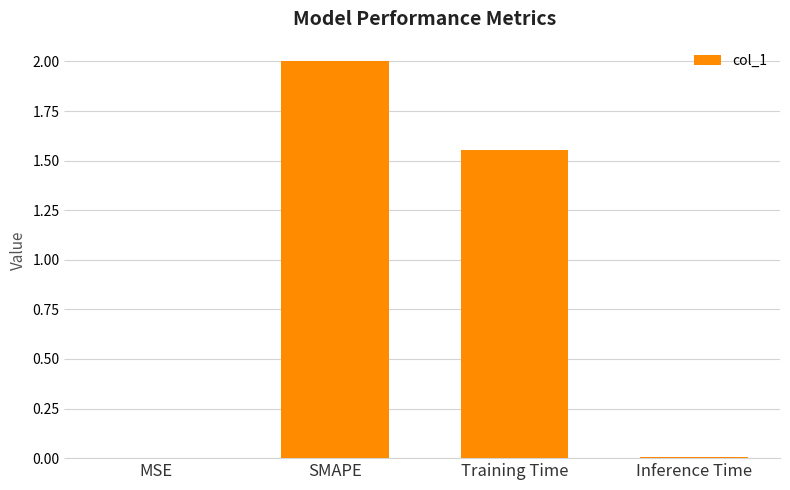

What is the sum of all values?

3.6